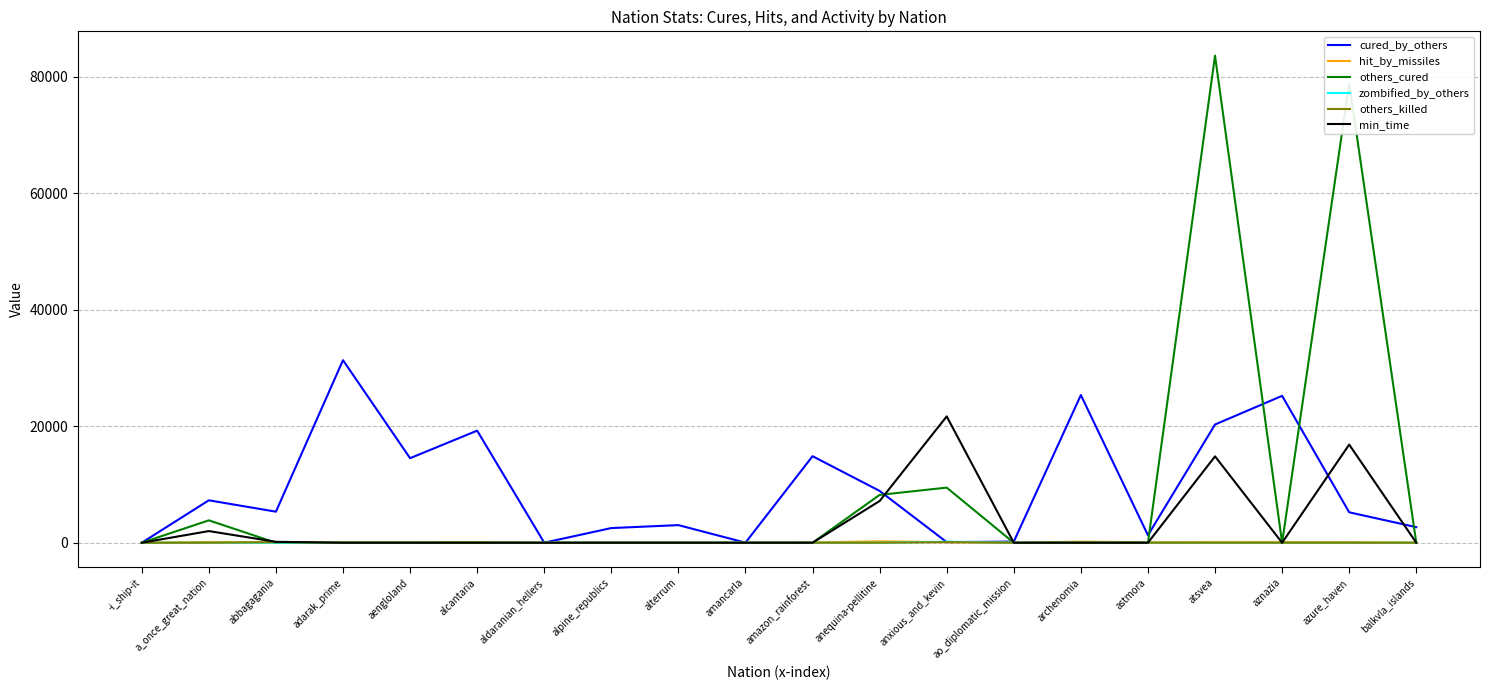

Which series has the widest spread of values?

others_cured